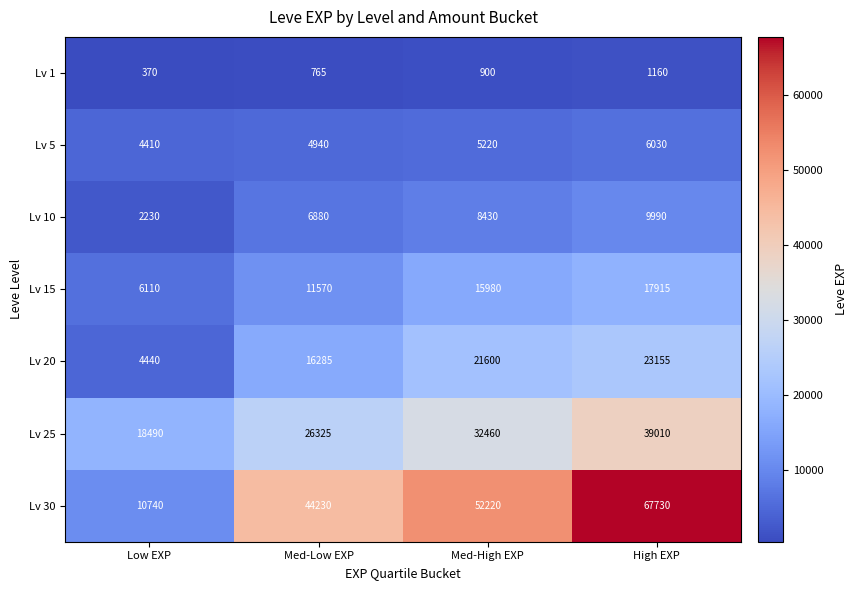

What is the difference between the highest and lowest values at Med-Low EXP?

43465